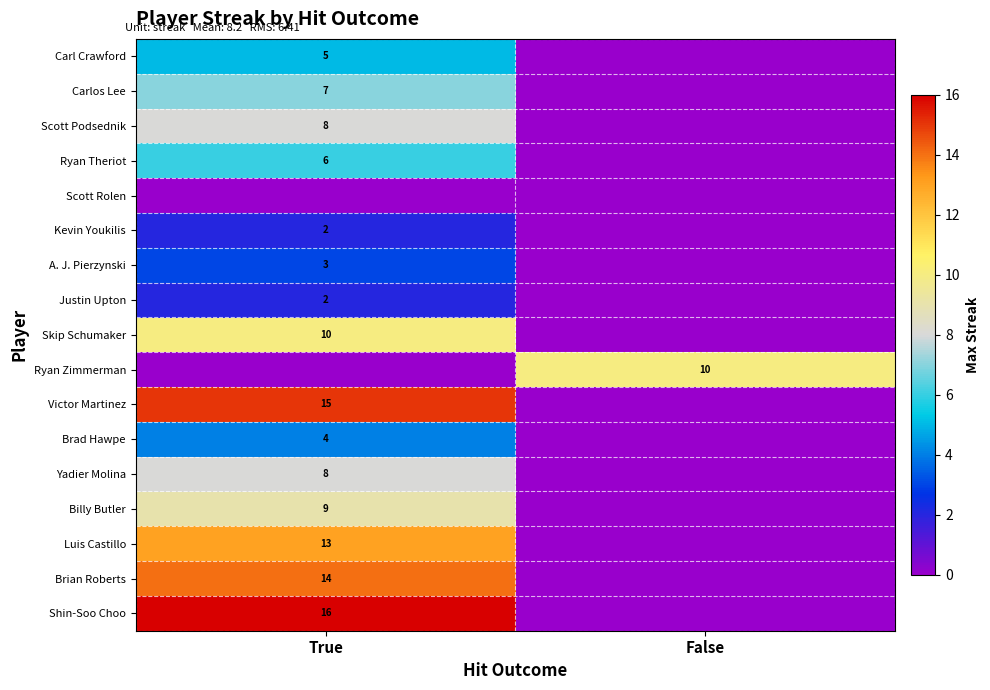

Count the number of data series in this chart.

17